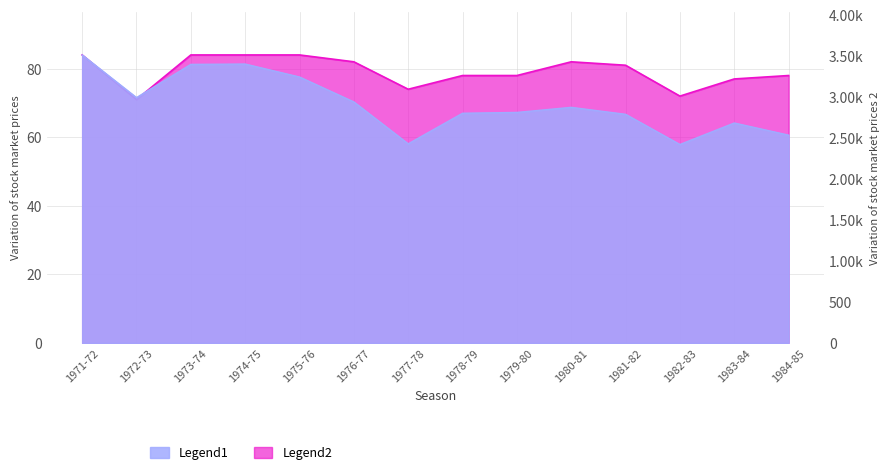

What is the sum of all Legend2 values?

1109